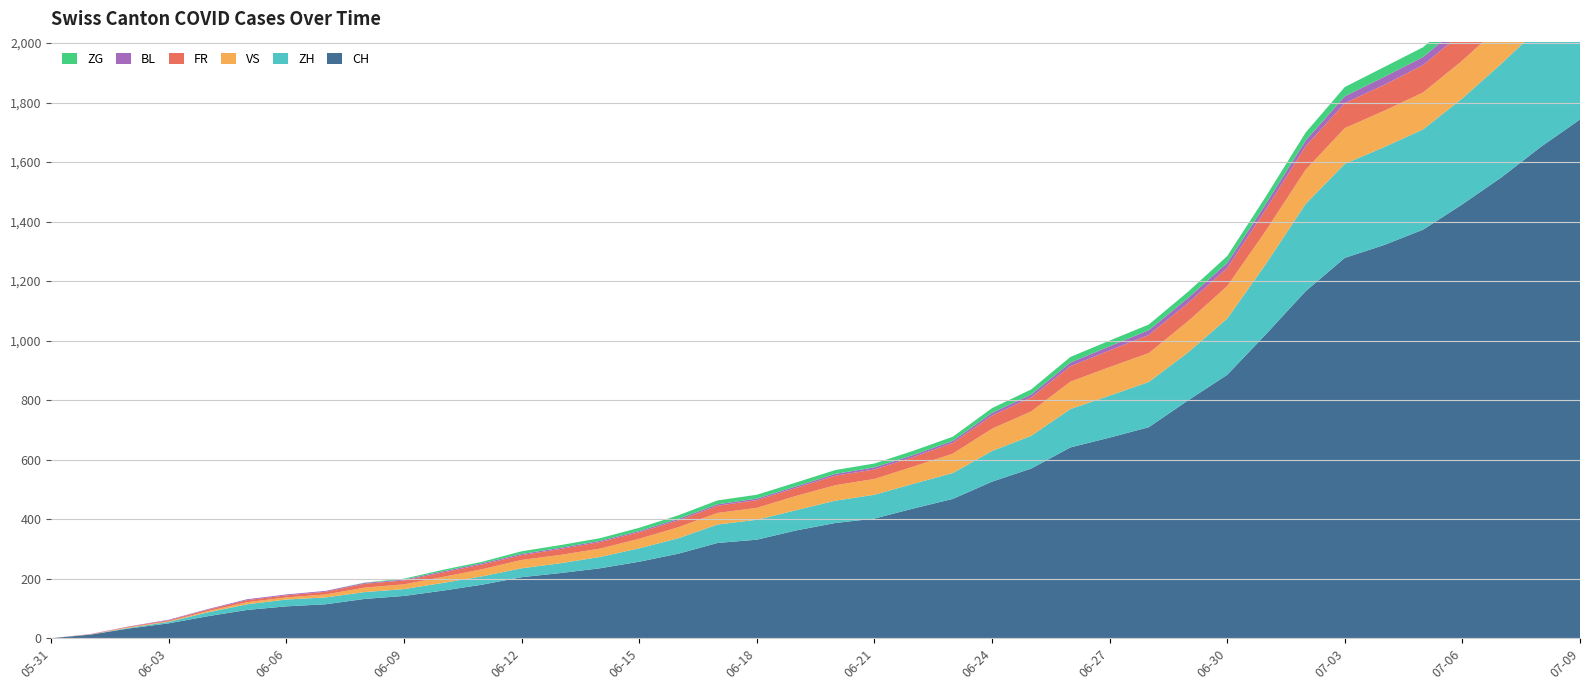

Reading left to right, what are all the values shown in this chart?

CH: 2020-05-31=0	2020-06-01=12	2020-06-02=33	2020-06-03=50	2020-06-04=74	2020-06-05=95	2020-06-06=107	2020-06-07=114	2020-06-08=132	2020-06-09=142	2020-06-10=160	2020-06-11=180	2020-06-12=205	2020-06-13=219	2020-06-14=235	2020-06-15=257	2020-06-16=284	2020-06-17=320	2020-06-18=331	2020-06-19=362	2020-06-20=387	2020-06-21=402	2020-06-22=436	2020-06-23=468	2020-06-24=526	2020-06-25=570	2020-06-26=641	2020-06-27=674	2020-06-28=709	2020-06-29=799	2020-06-30=885	2020-07-01=1023	2020-07-02=1166	2020-07-03=1278	2020-07-04=1321	2020-07-05=1373	2020-07-06=1458	2020-07-07=1549	2020-07-08=1651	2020-07-09=1743
ZH: 2020-05-31=0	2020-06-01=0	2020-06-02=2	2020-06-03=5	2020-06-04=13	2020-06-05=19	2020-06-06=23	2020-06-07=23	2020-06-08=23	2020-06-09=23	2020-06-10=26	2020-06-11=28	2020-06-12=30	2020-06-13=33	2020-06-14=38	2020-06-15=45	2020-06-16=52	2020-06-17=62	2020-06-18=67	2020-06-19=68	2020-06-20=75	2020-06-21=80	2020-06-22=83	2020-06-23=87	2020-06-24=103	2020-06-25=110	2020-06-26=129	2020-06-27=141	2020-06-28=152	2020-06-29=161	2020-06-30=189	2020-07-01=237	2020-07-02=293	2020-07-03=316	2020-07-04=329	2020-07-05=337	2020-07-06=356	2020-07-07=382	2020-07-08=405	2020-07-09=424
VS: 2020-05-31=0	2020-06-01=1	2020-06-02=2	2020-06-03=2	2020-06-04=4	2020-06-05=7	2020-06-06=7	2020-06-07=10	2020-06-08=15	2020-06-09=16	2020-06-10=20	2020-06-11=24	2020-06-12=28	2020-06-13=28	2020-06-14=28	2020-06-15=32	2020-06-16=37	2020-06-17=39	2020-06-18=40	2020-06-19=48	2020-06-20=52	2020-06-21=53	2020-06-22=58	2020-06-23=65	2020-06-24=75	2020-06-25=82	2020-06-26=92	2020-06-27=96	2020-06-28=97	2020-06-29=105	2020-06-30=109	2020-07-01=112	2020-07-02=115	2020-07-03=120	2020-07-04=122	2020-07-05=124	2020-07-06=127	2020-07-07=130	2020-07-08=130	2020-07-09=132
FR: 2020-05-31=0	2020-06-01=0	2020-06-02=2	2020-06-03=3	2020-06-04=5	2020-06-05=7	2020-06-06=7	2020-06-07=9	2020-06-08=13	2020-06-09=13	2020-06-10=15	2020-06-11=16	2020-06-12=16	2020-06-13=20	2020-06-14=22	2020-06-15=22	2020-06-16=23	2020-06-17=24	2020-06-18=26	2020-06-19=27	2020-06-20=32	2020-06-21=32	2020-06-22=32	2020-06-23=36	2020-06-24=44	2020-06-25=47	2020-06-26=52	2020-06-27=56	2020-06-28=61	2020-06-29=61	2020-06-30=61	2020-07-01=72	2020-07-02=79	2020-07-03=84	2020-07-04=87	2020-07-05=92	2020-07-06=94	2020-07-07=96	2020-07-08=99	2020-07-09=100
BL: 2020-05-31=0	2020-06-01=1	2020-06-02=1	2020-06-03=2	2020-06-04=2	2020-06-05=3	2020-06-06=3	2020-06-07=3	2020-06-08=3	2020-06-09=3	2020-06-10=4	2020-06-11=4	2020-06-12=4	2020-06-13=4	2020-06-14=4	2020-06-15=4	2020-06-16=5	2020-06-17=5	2020-06-18=5	2020-06-19=5	2020-06-20=6	2020-06-21=7	2020-06-22=7	2020-06-23=7	2020-06-24=9	2020-06-25=10	2020-06-26=12	2020-06-27=14	2020-06-28=16	2020-06-29=17	2020-06-30=17	2020-07-01=18	2020-07-02=19	2020-07-03=23	2020-07-04=27	2020-07-05=27	2020-07-06=29	2020-07-07=32	2020-07-08=35	2020-07-09=38
ZG: 2020-05-31=0	2020-06-01=0	2020-06-02=0	2020-06-03=0	2020-06-04=0	2020-06-05=0	2020-06-06=0	2020-06-07=0	2020-06-08=1	2020-06-09=3	2020-06-10=5	2020-06-11=5	2020-06-12=9	2020-06-13=9	2020-06-14=9	2020-06-15=11	2020-06-16=12	2020-06-17=13	2020-06-18=13	2020-06-19=13	2020-06-20=13	2020-06-21=13	2020-06-22=14	2020-06-23=14	2020-06-24=16	2020-06-25=17	2020-06-26=19	2020-06-27=19	2020-06-28=19	2020-06-29=21	2020-06-30=23	2020-07-01=25	2020-07-02=27	2020-07-03=31	2020-07-04=33	2020-07-05=33	2020-07-06=36	2020-07-07=38	2020-07-08=39	2020-07-09=41